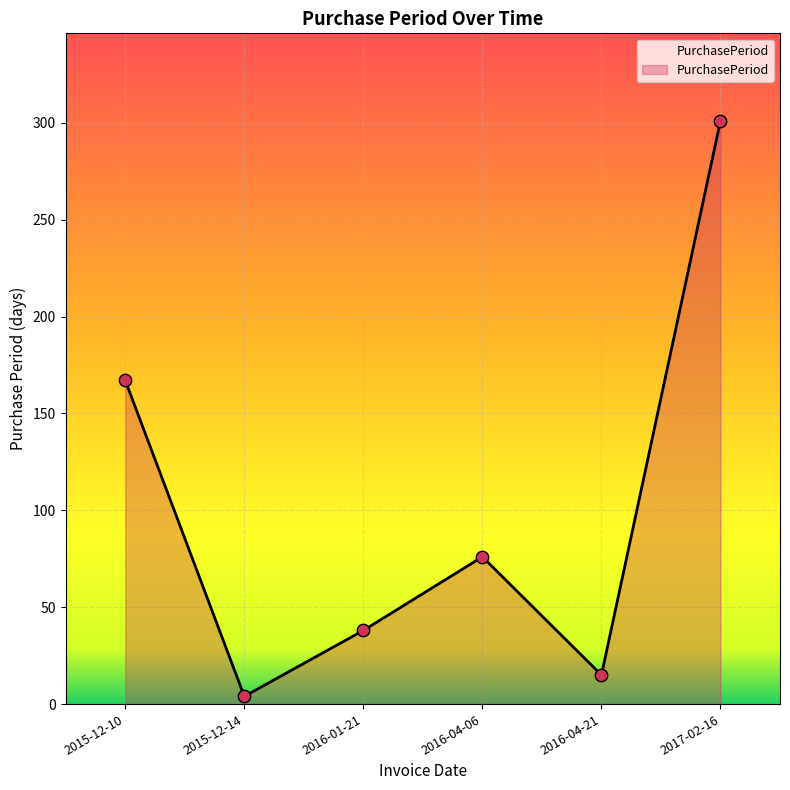

Approximately how many times larger is the value at 2016-04-06 compared to 2015-12-14?

19.0